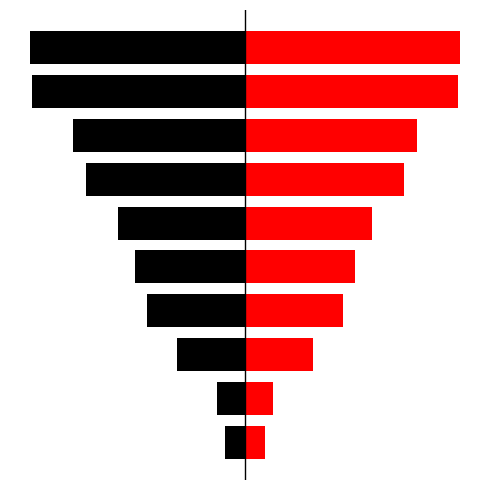

What is the average value of the col_1 series?

61.8